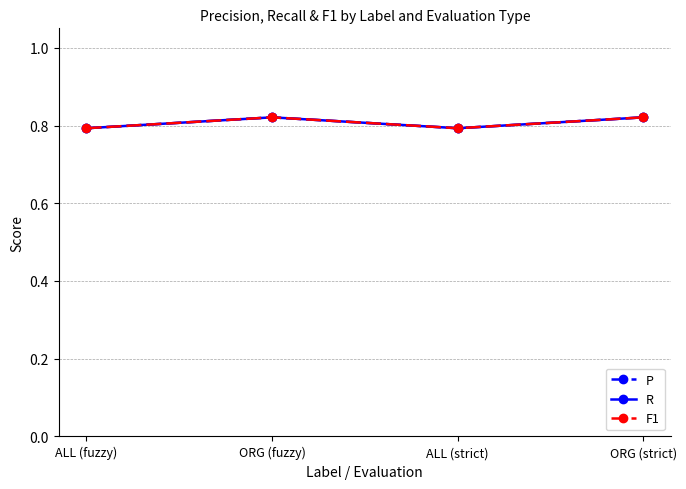

What is the highest value of the R series?

0.8